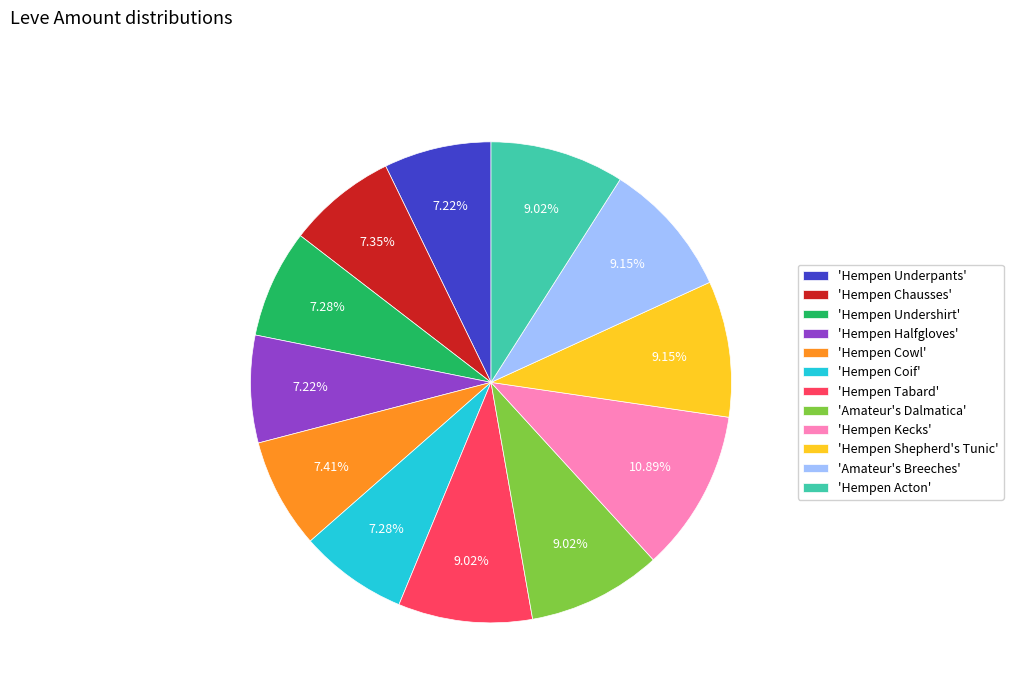

Combined, do 'Hempen Cowl' and 'Hempen Undershirt' account for over 50%?

No